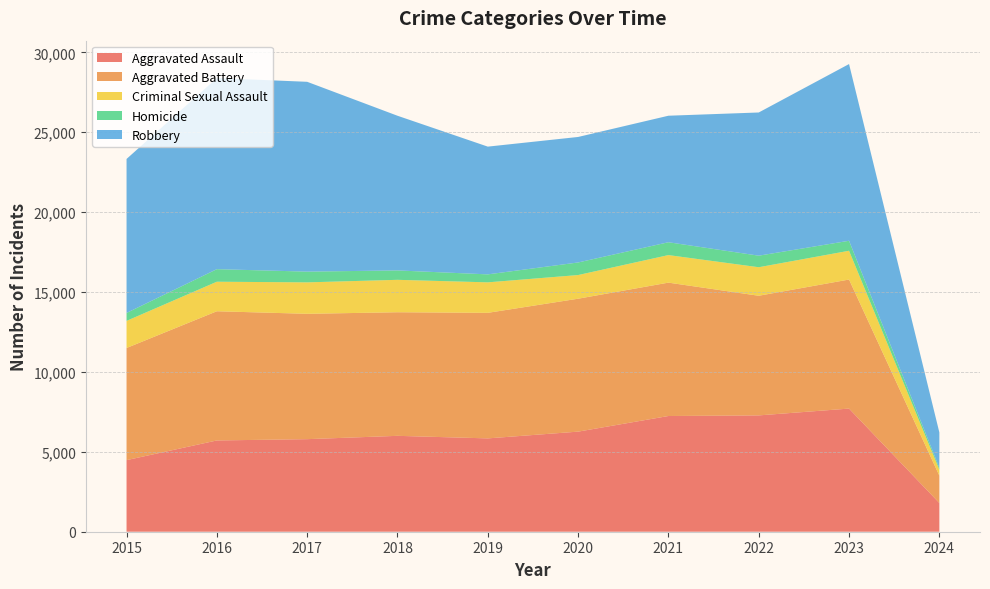

Reading left to right, what are all the values shown in this chart?

Aggravated Assault: 4480	5712	5793	6001	5841	6264	7242	7280	7707	1797
Aggravated Battery: 7019	8086	7845	7735	7858	8319	8347	7488	8076	1711
Criminal Sexual Assault: 1696	1848	1968	2029	1908	1481	1724	1785	1801	373
Homicide: 496	786	672	588	499	787	804	723	625	115
Robbery: 9638	11960	11880	9681	7995	7855	7918	8962	11060	2217